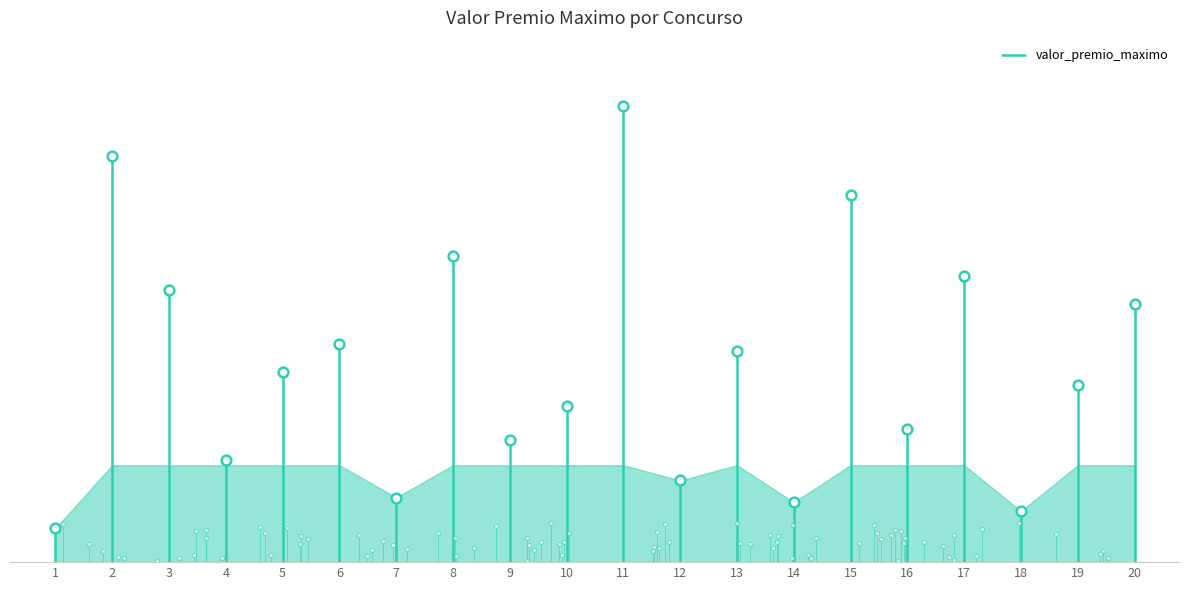

Rank the categories by value from highest to lowest.

11, 2, 15, 8, 17, 3, 20, 6, 13, 5, 19, 10, 16, 9, 4, 12, 7, 14, 18, 1